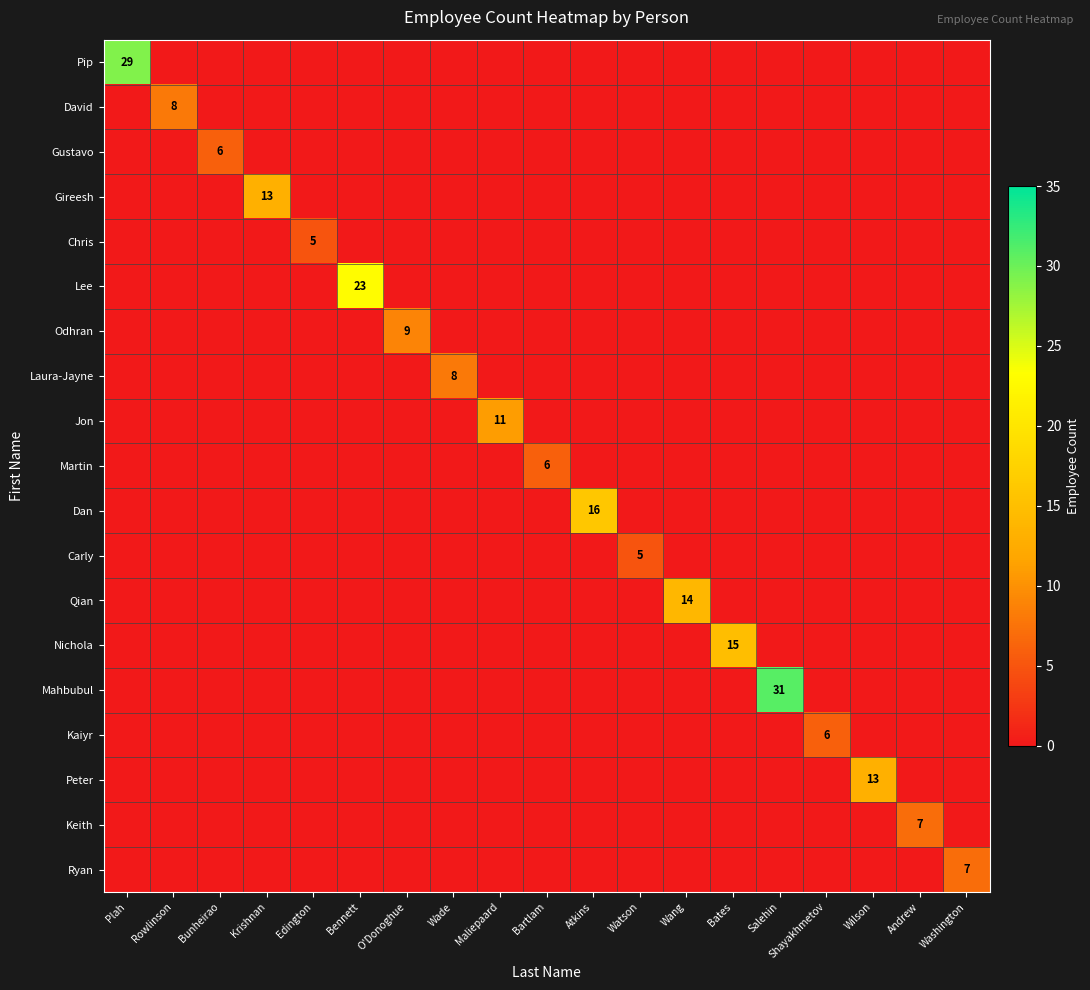

List the labels in order of Kaiyr value, largest first.

Shayakhmetov, Plah, Rowlinson, Bunheirao, Krishnan, Edington, Bennett, O'Donoghue, Wade, Maliepaard, Bartlam, Atkins, Watson, Wang, Bates, Salehin, Wilson, Andrew, Washington